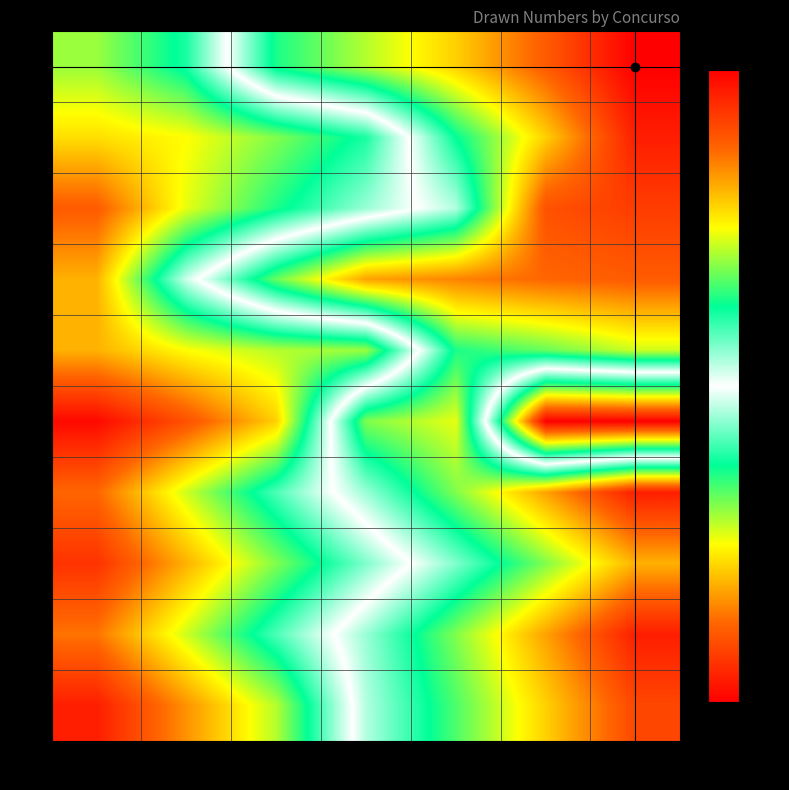

At which category does the chart reach its minimum across all series?

Num6